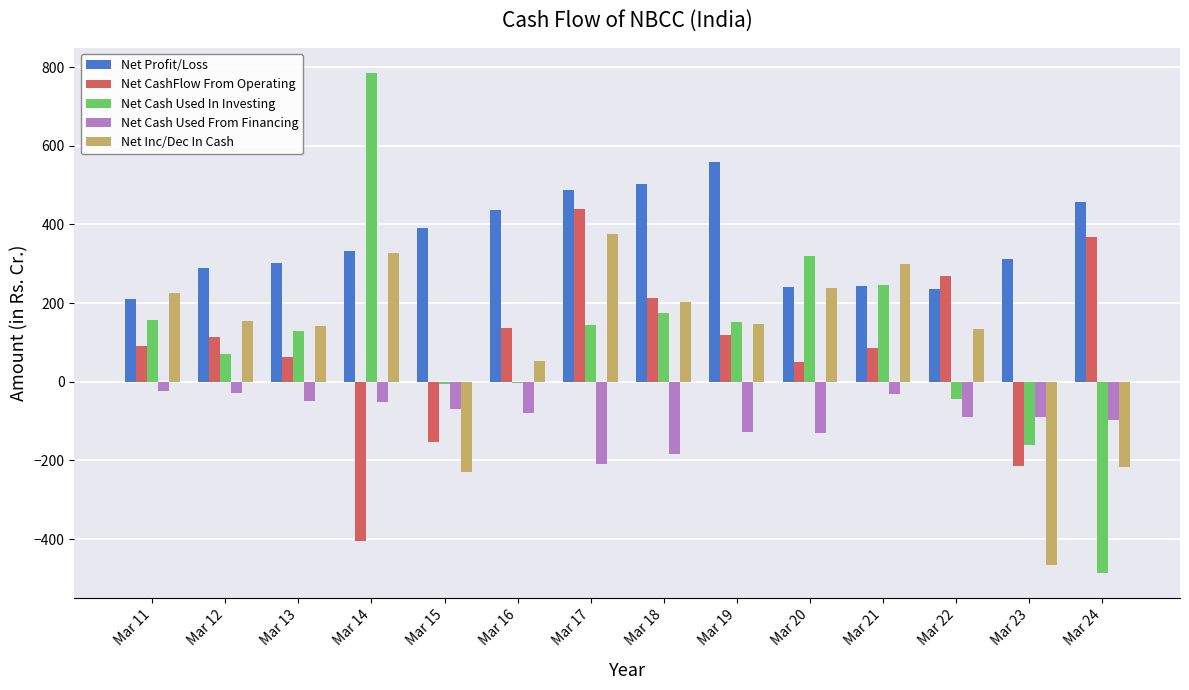

At which label does Net Cash Used In Investing reach its peak?

Mar 14